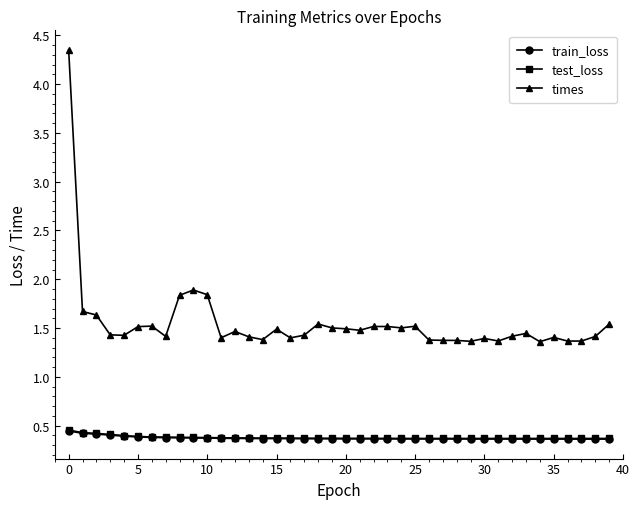

True or false: times and train_loss cross at least once.

False